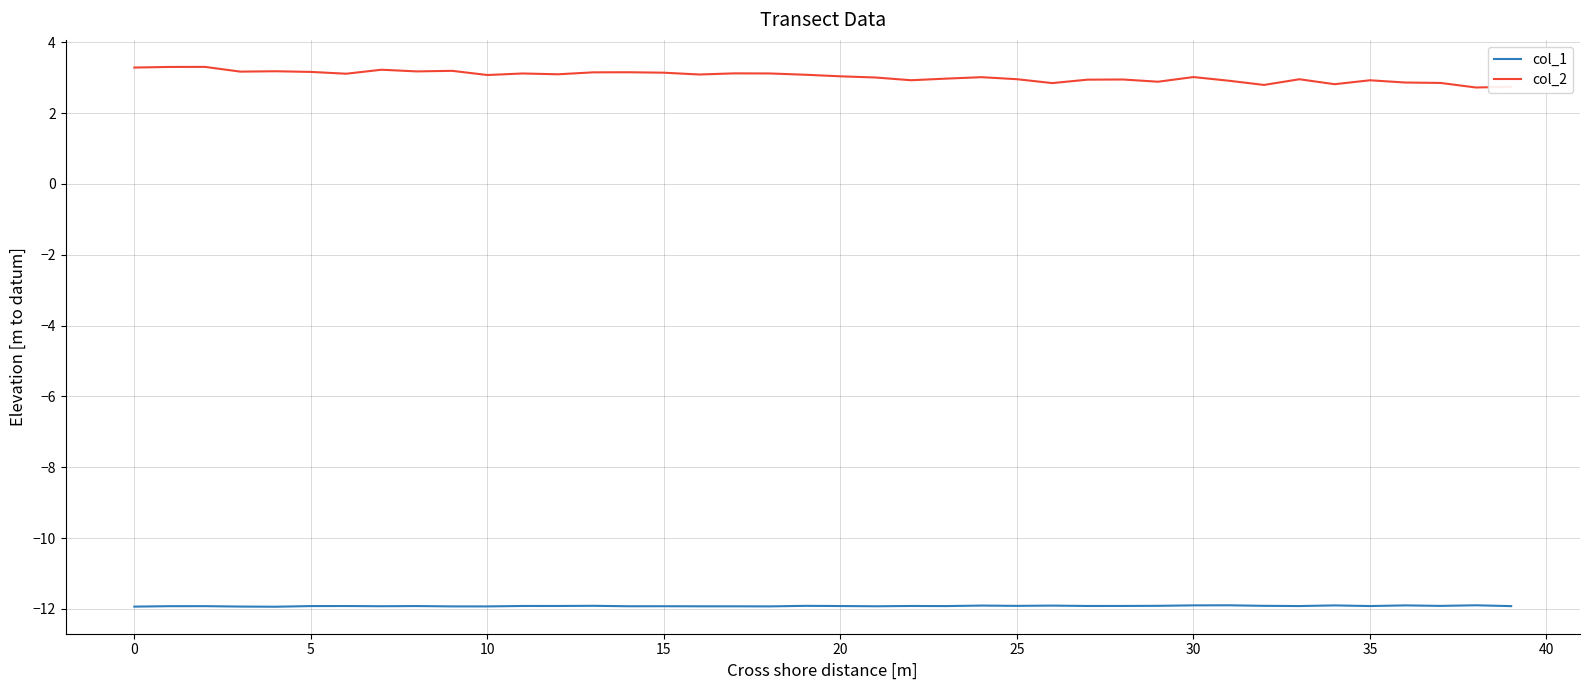

What is the maximum value shown in the chart?

3.3